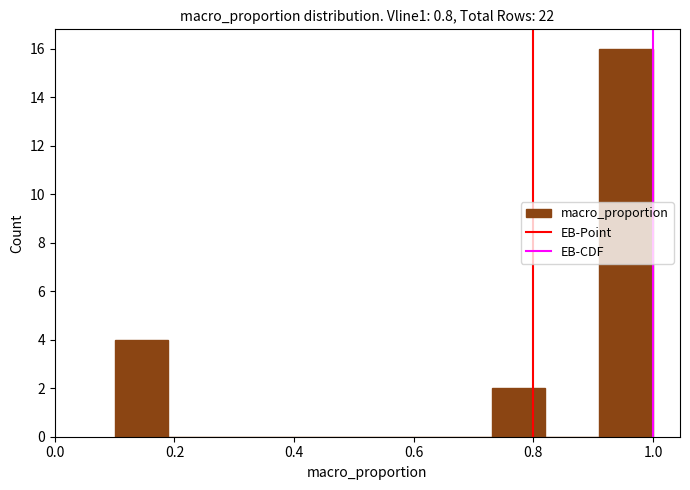

Over which range of the x-axis is the bar tallest?

0.91 to 1.00